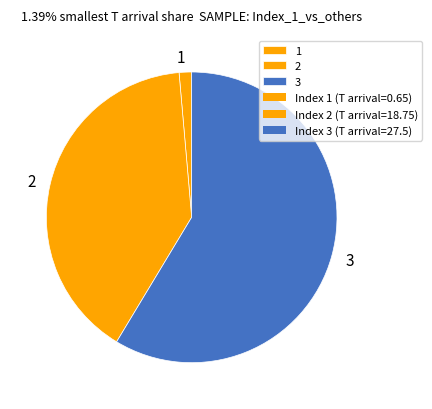

True or false: 3 accounts for 59% of the total.

True